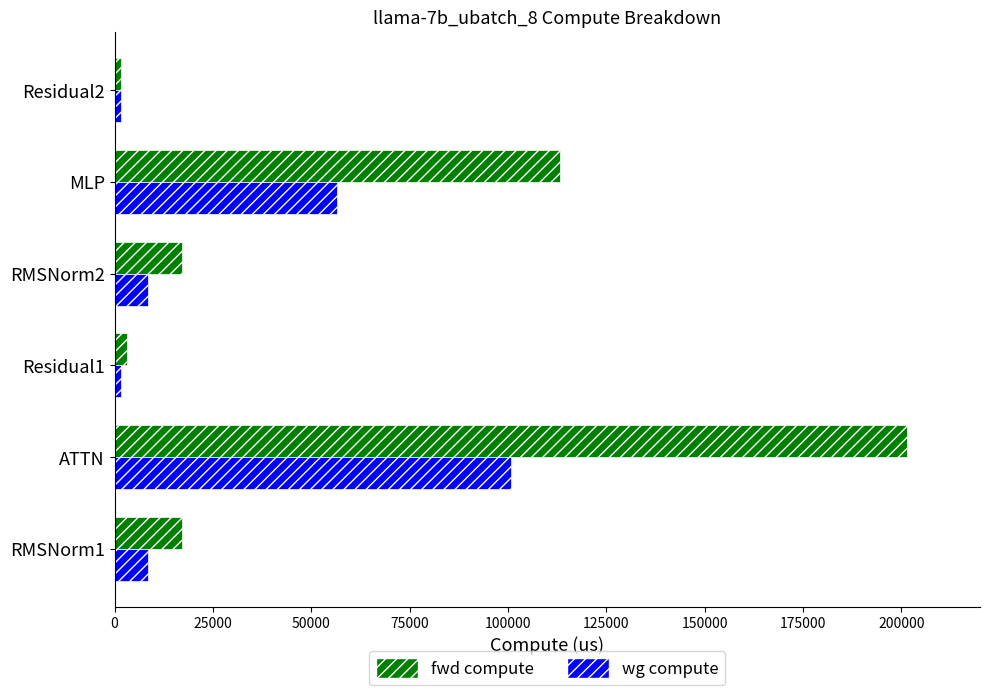

Rank the series by their maximum value, from lowest to highest.

wg compute, fwd compute